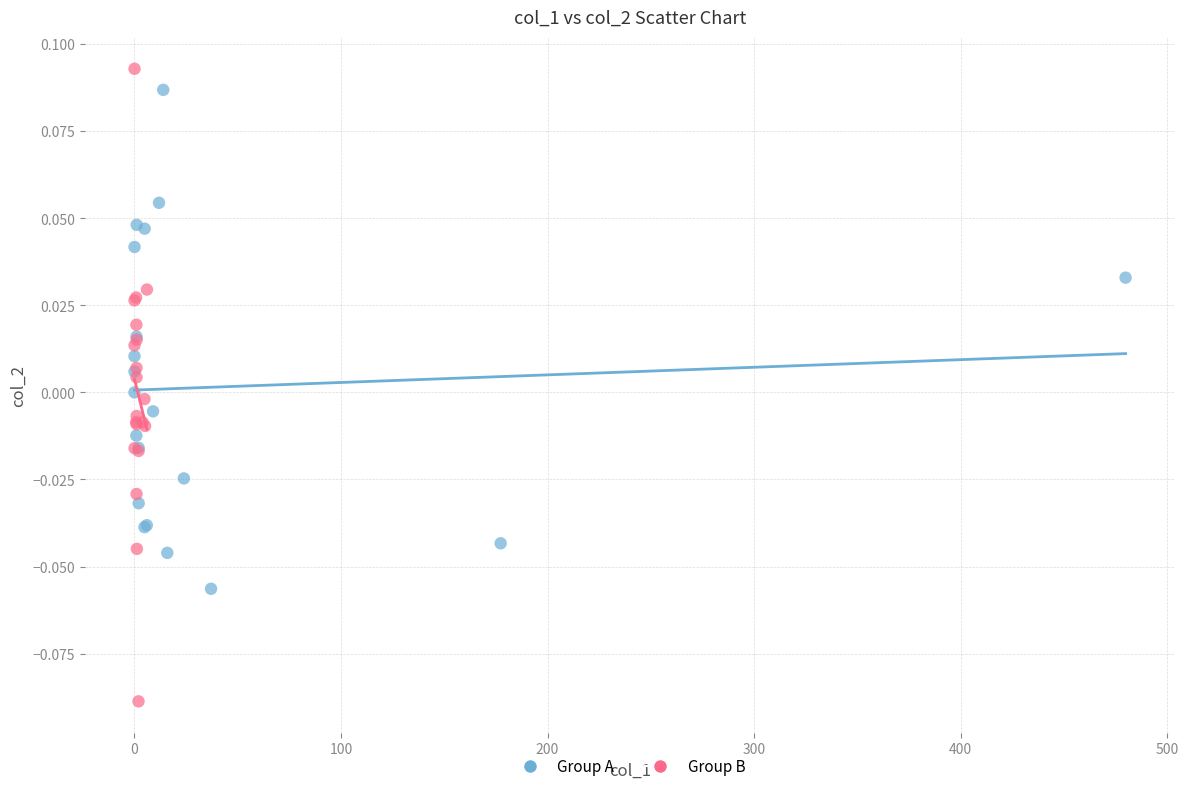

Which series has the widest spread of Y values?

Group B